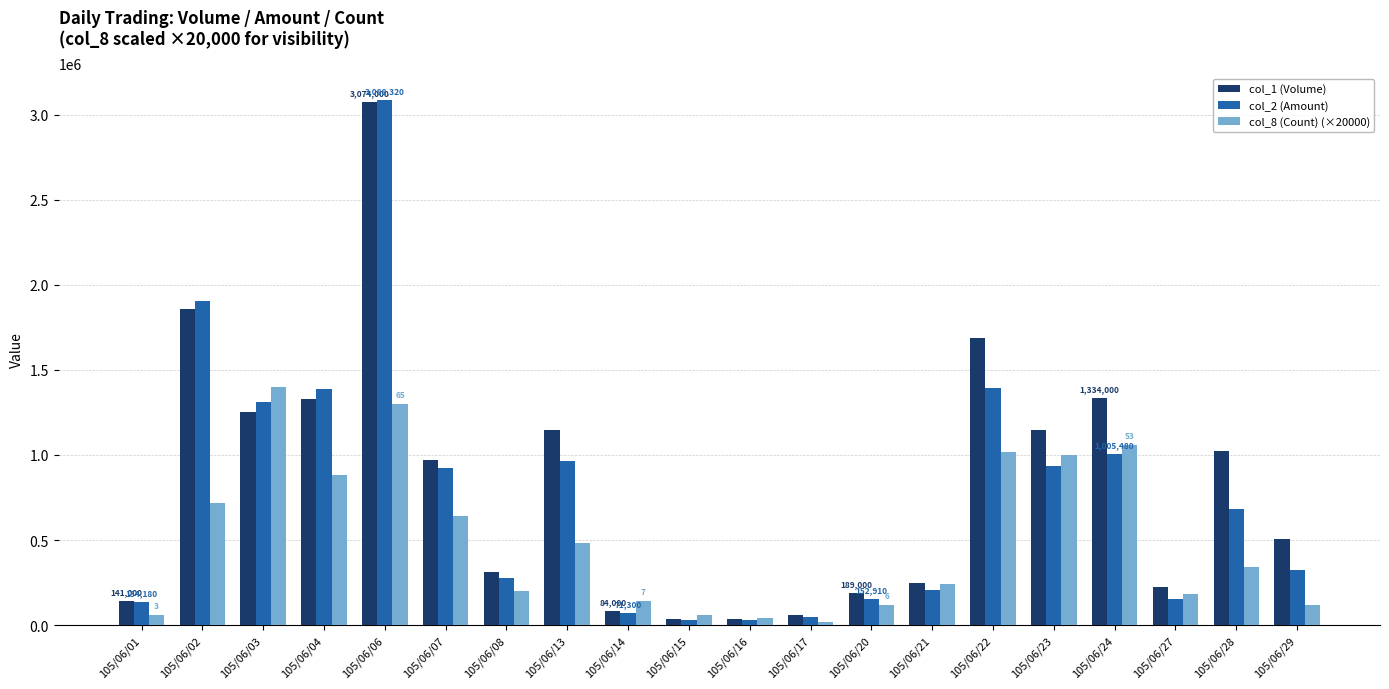

How many bars are there in each group?

3